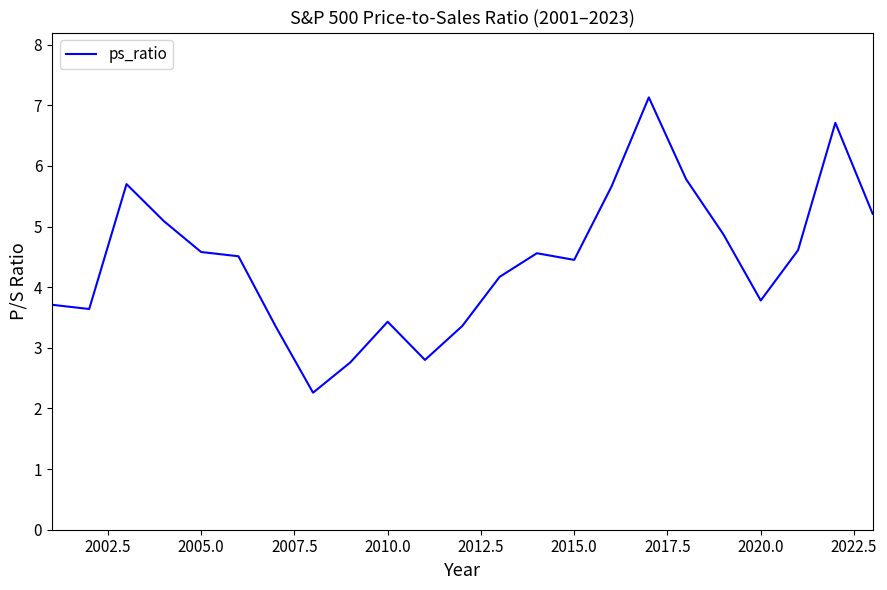

Reading left to right, extract all data points from this chart.

3.7	3.6	5.7	5.1	4.6	4.5	3.4	2.3	2.8	3.4	2.8	3.4	4.2	4.6	4.5	5.7	7.1	5.8	4.9	3.8	4.6	6.7	5.2